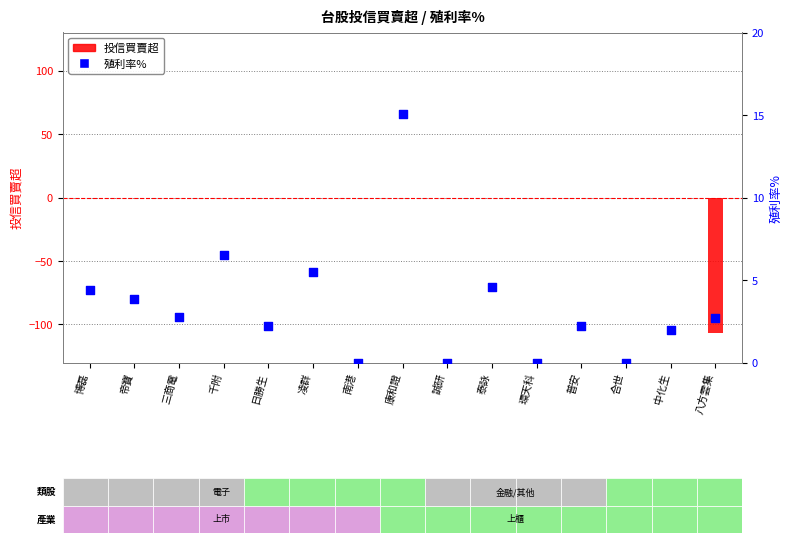

At which category is the sum across all series the highest?

康和證